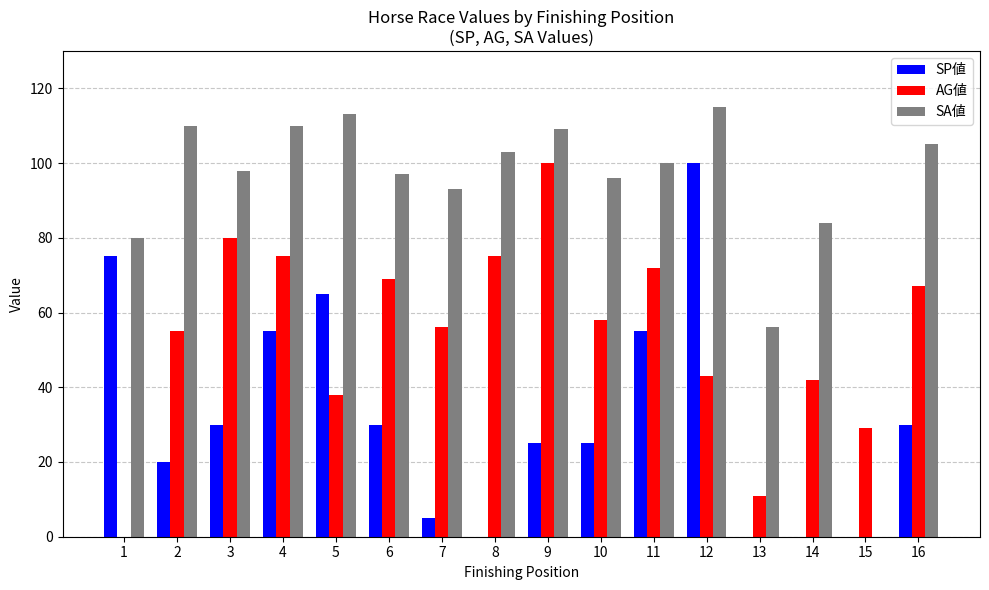

Read the AG値 value at 14, to the nearest 5.

40